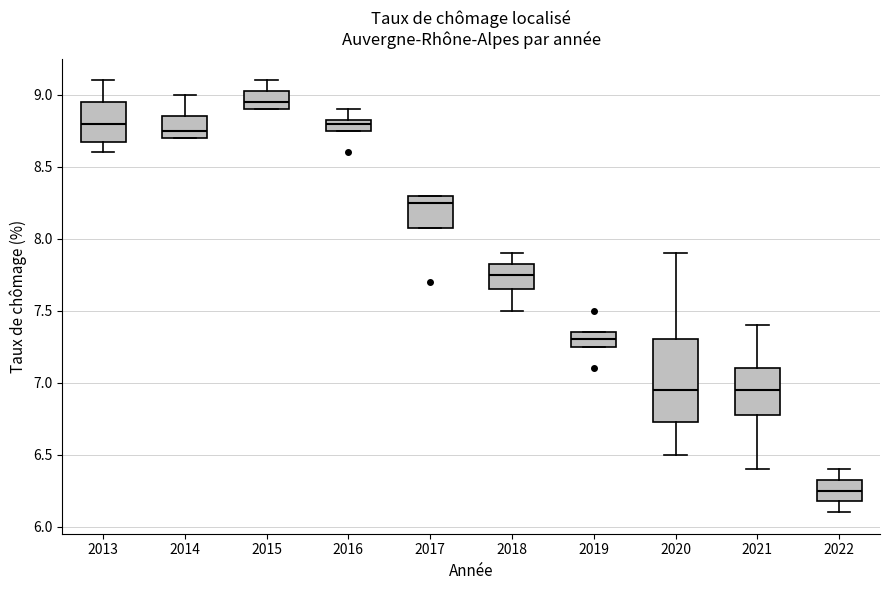

Comparing the boxes themselves (not the whiskers), which one is the tallest?

2020